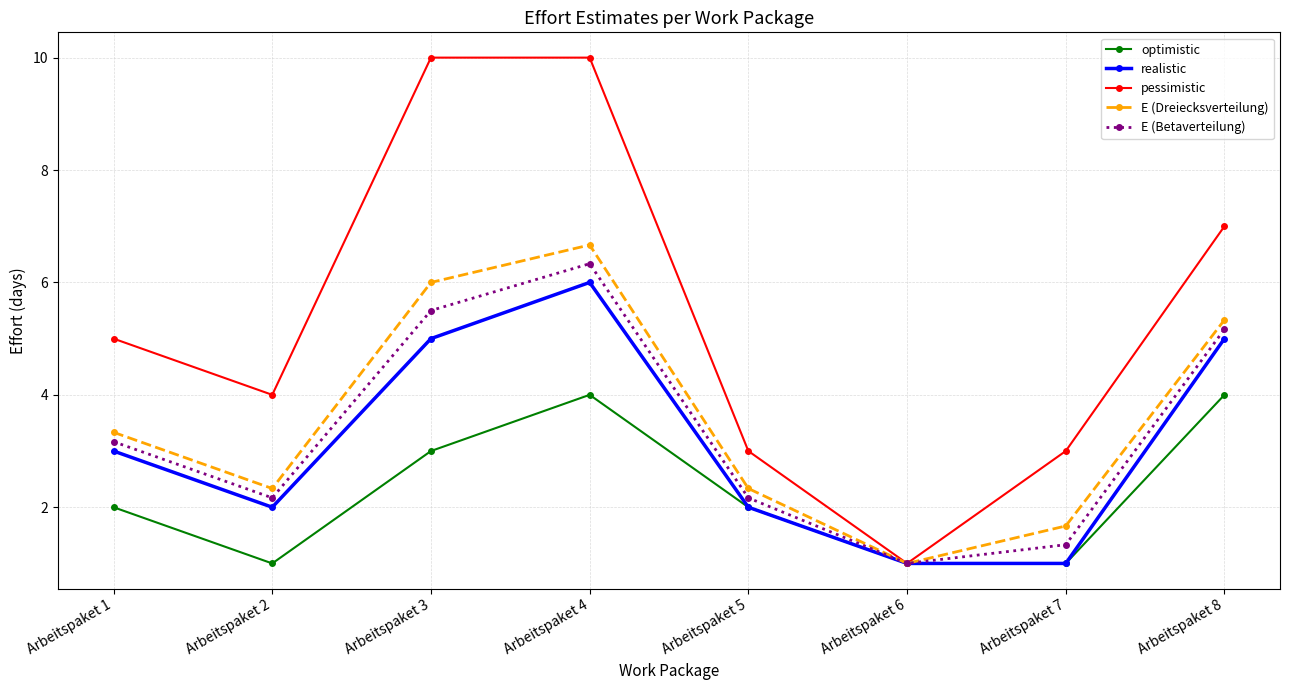

How many lines are shown in the chart?

5